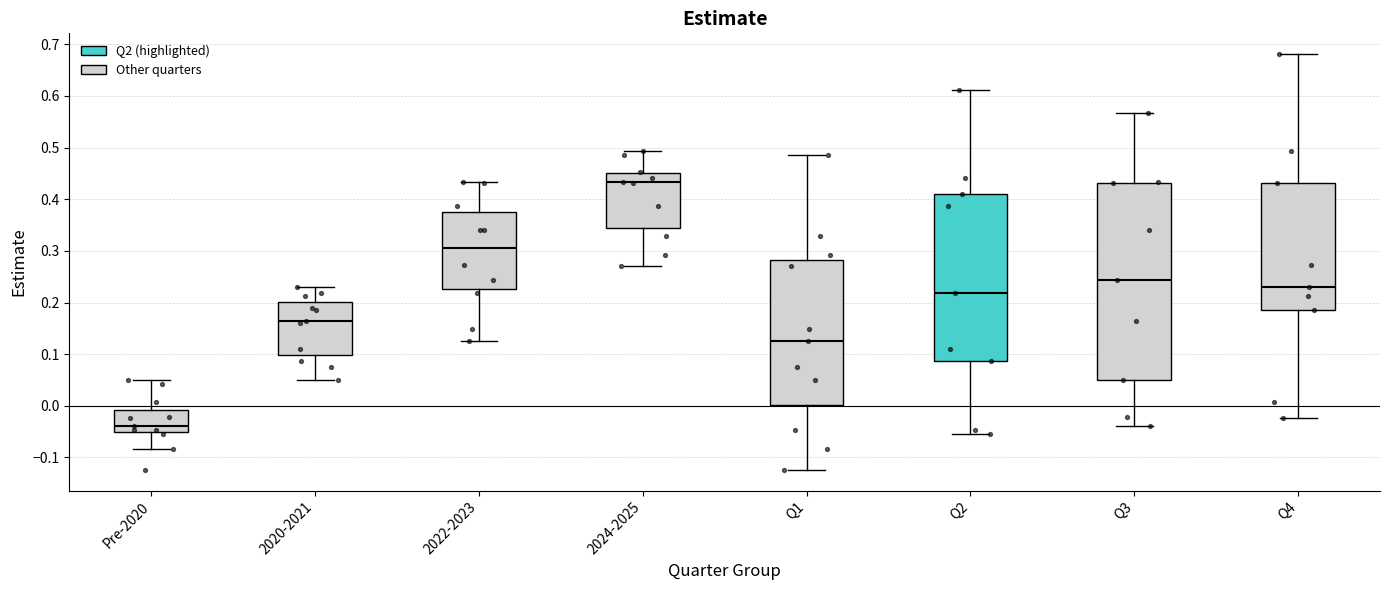

Which box has the highest median line?

2024-2025